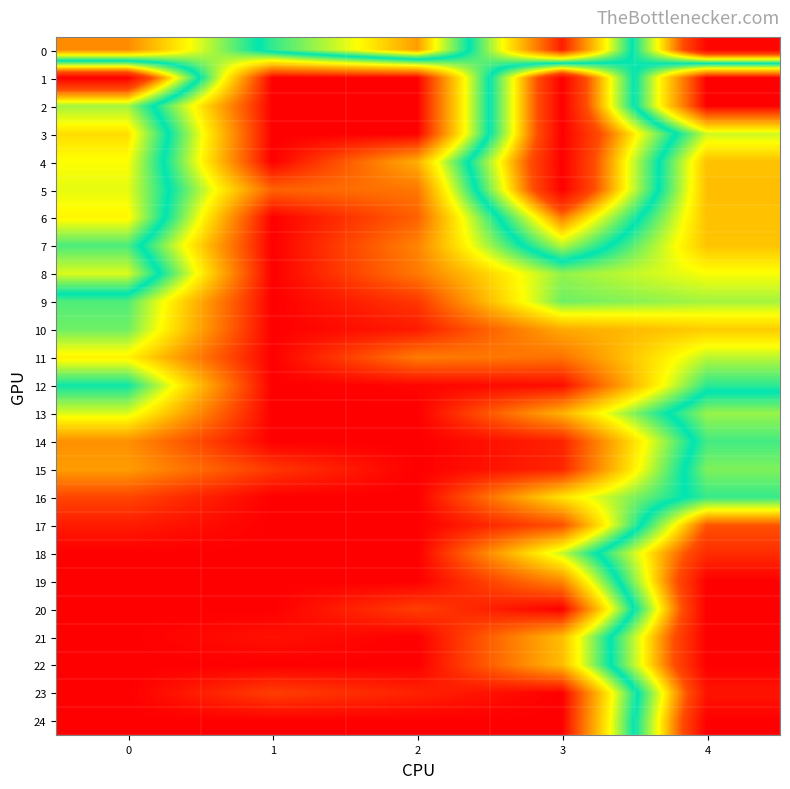

Which series has the largest range (max minus min)?

1